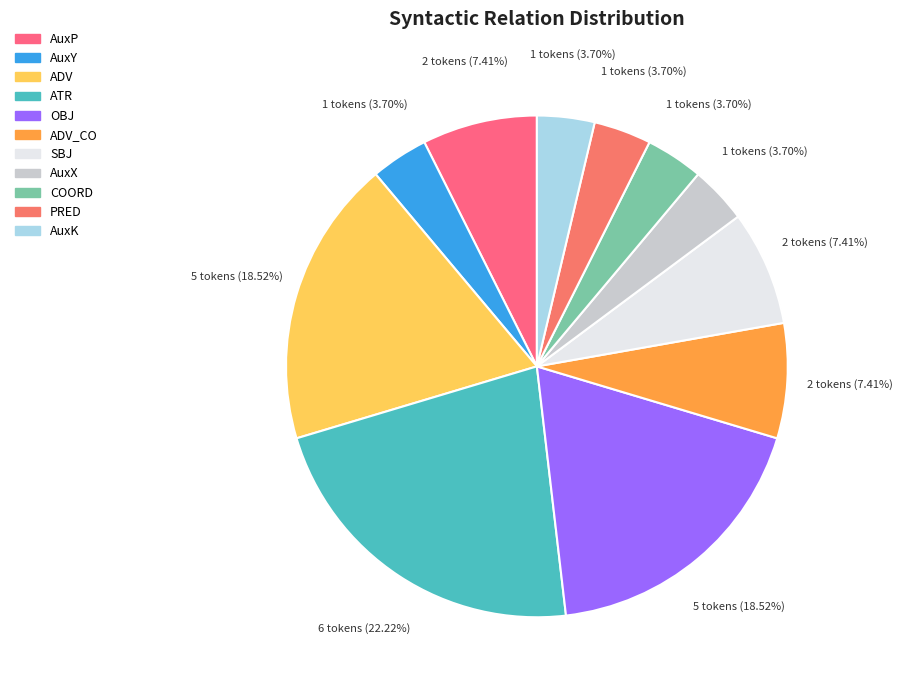

How many slices are in this pie chart?

11